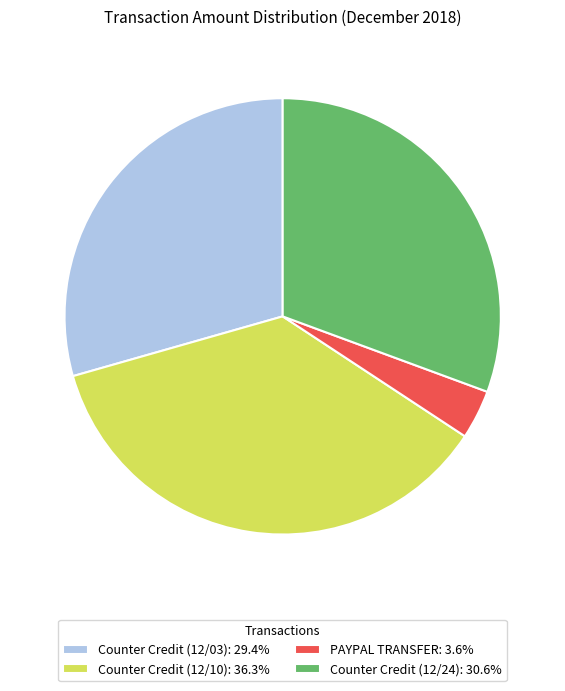

Approximately how many times larger is the value at Counter Credit (12/10): 36.3% compared to PAYPAL TRANSFER: 3.6%?

10.0